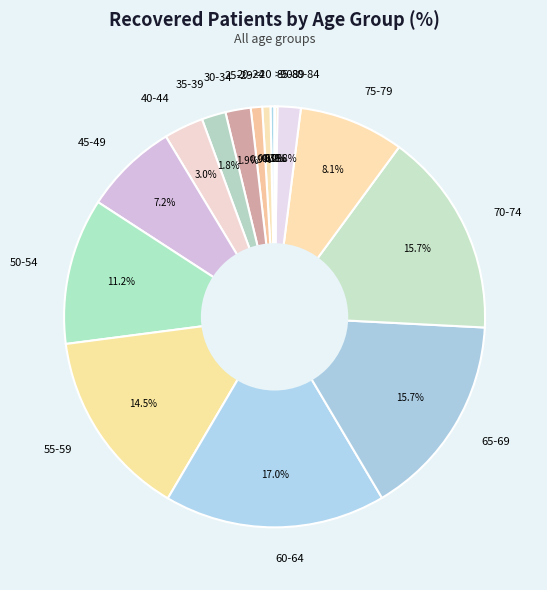

What is the ratio of the value at 30-34 to the value at 25-29?

2.2